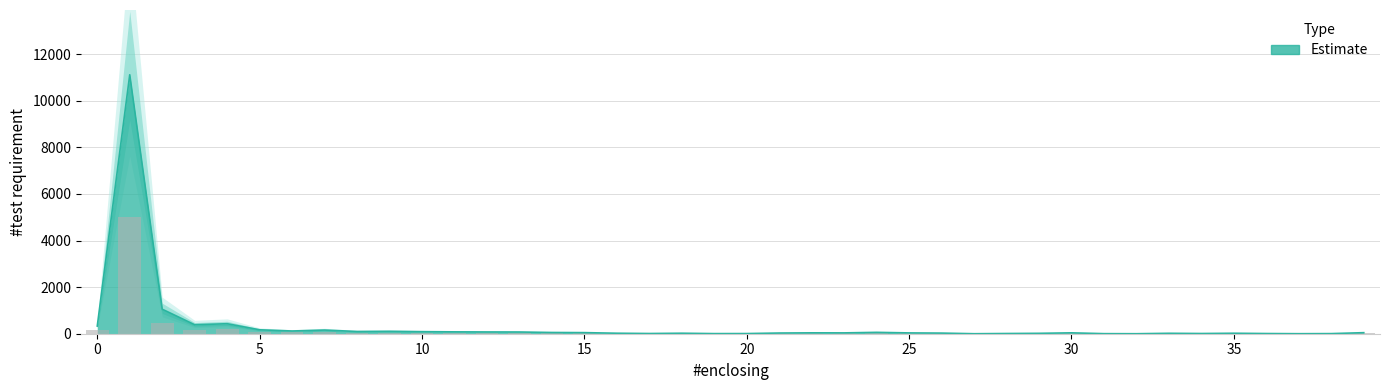

What is the difference between the maximum and second lowest values?

5001.8